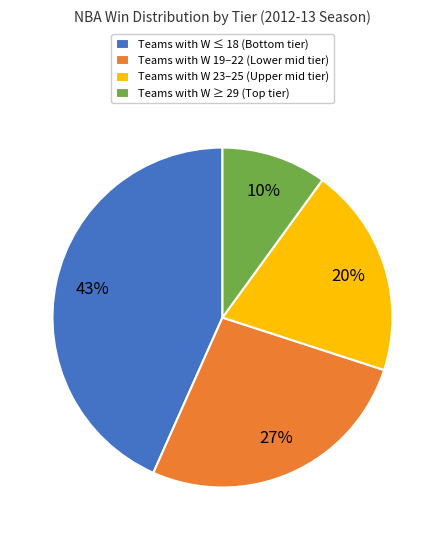

Does Teams with W 23–25 (Upper mid tier) represent more than half of the total?

No